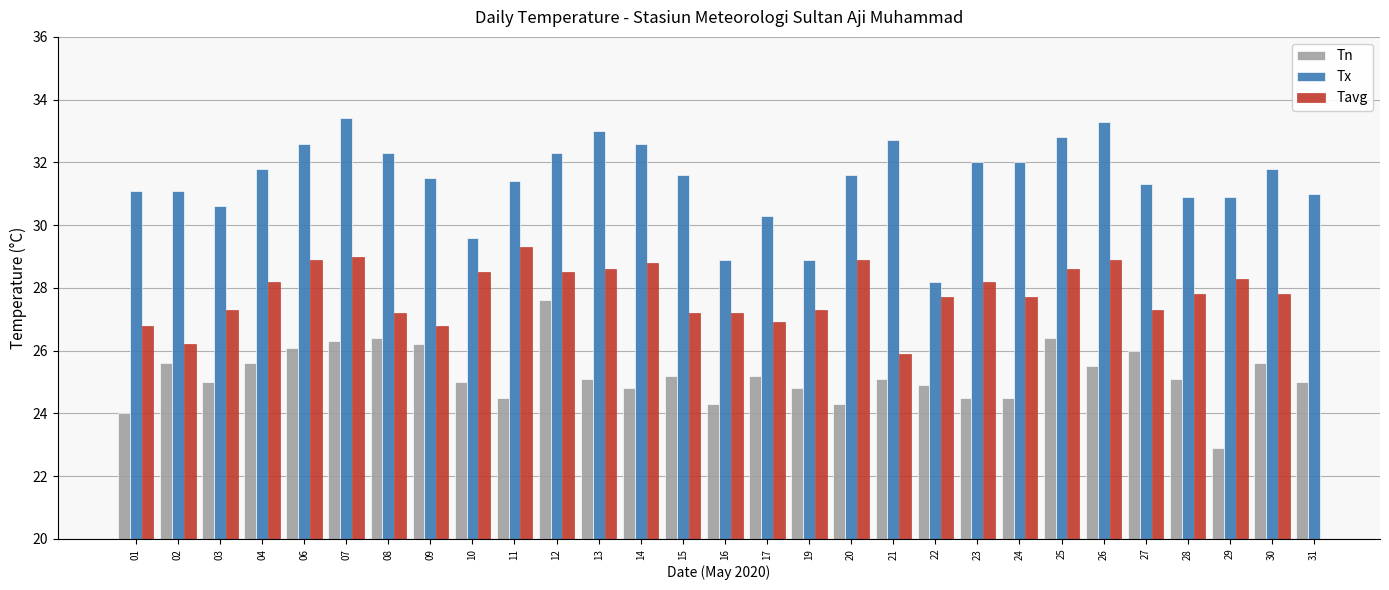

Which series has the largest total across all categories?

Tx